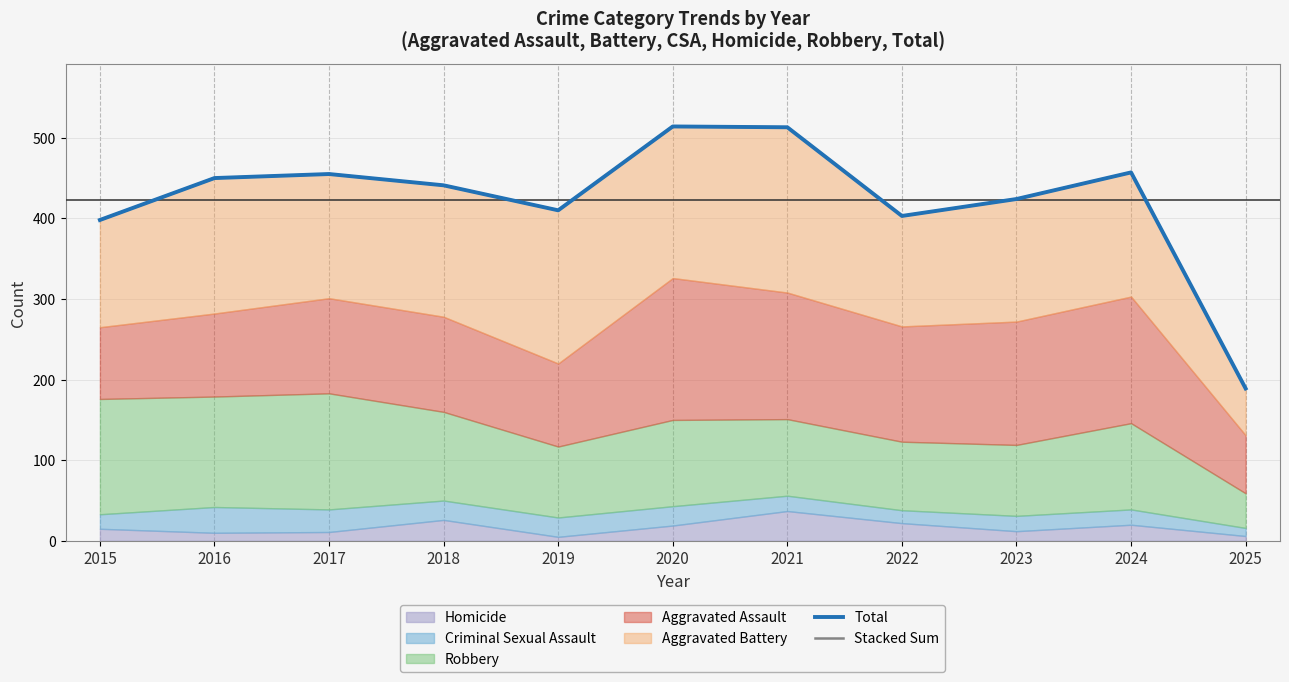

Between 2025 and 2024, which is larger?

2024